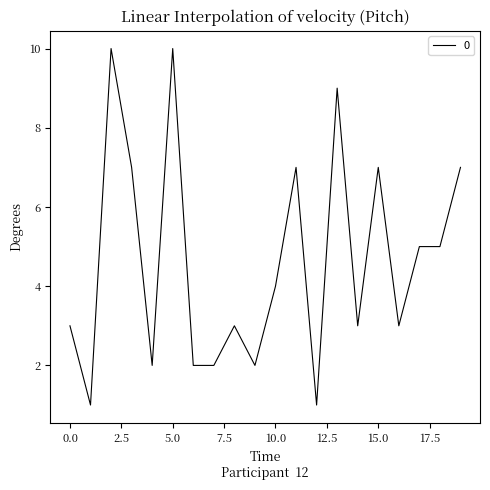

What is the maximum value shown in the chart?

10